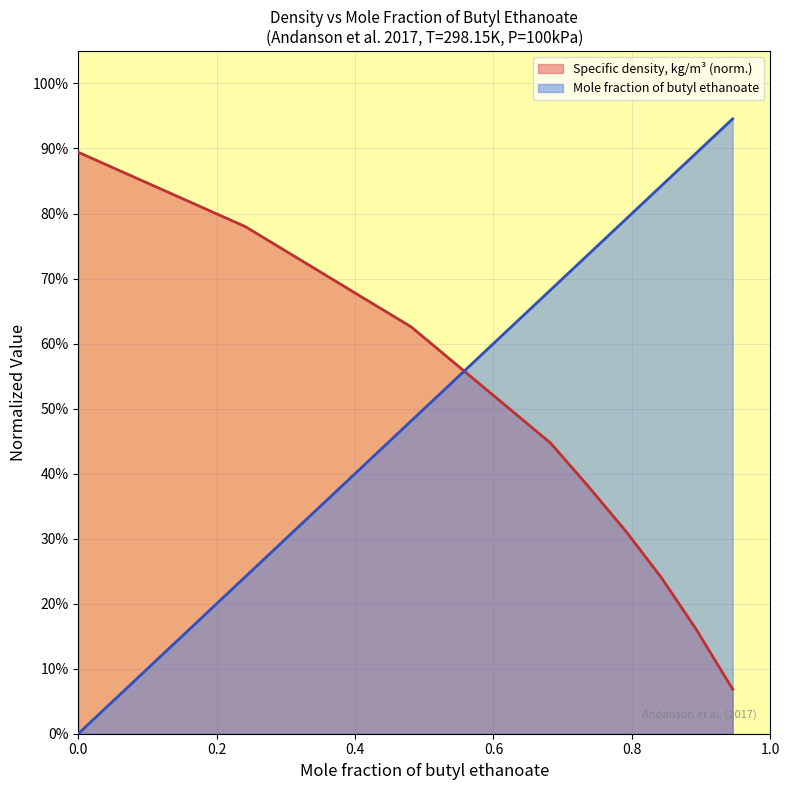

Rank the series at 0.481 from highest to lowest value.

Specific density, kg/m3 (normalized), Mole fraction of butyl ethanoate